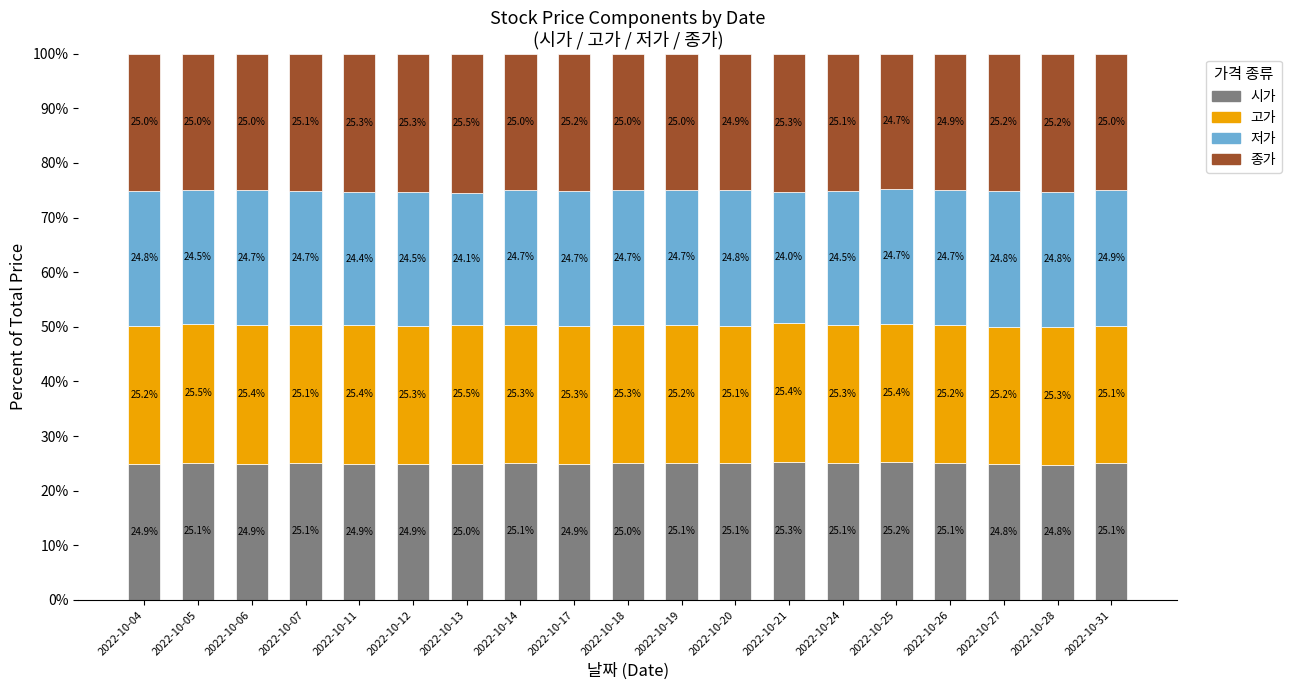

What is the minimum value for 시가?

24.8